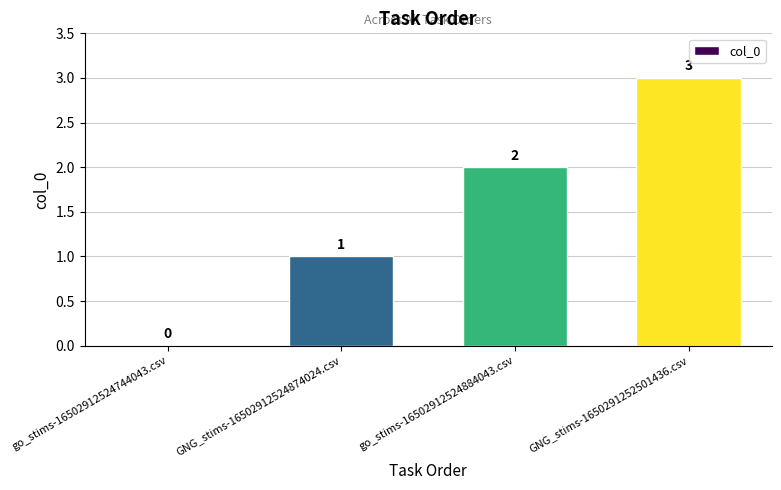

Between GNG_stims-16502912524874024.csv and go_stims-16502912524744043.csv, which is larger?

GNG_stims-16502912524874024.csv